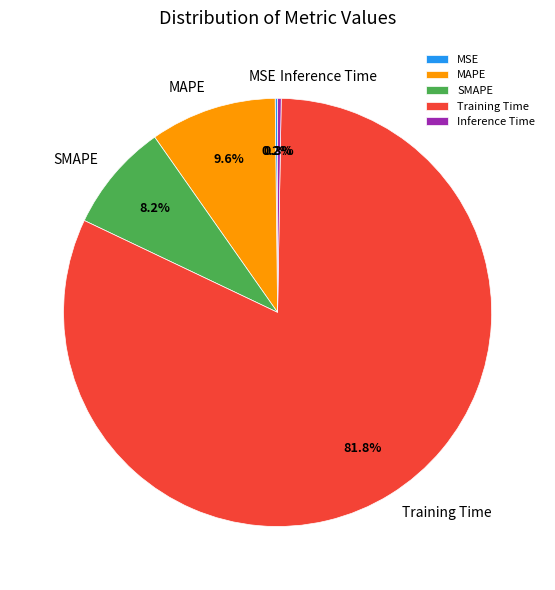

To the nearest percent, what is the average slice percentage?

20%